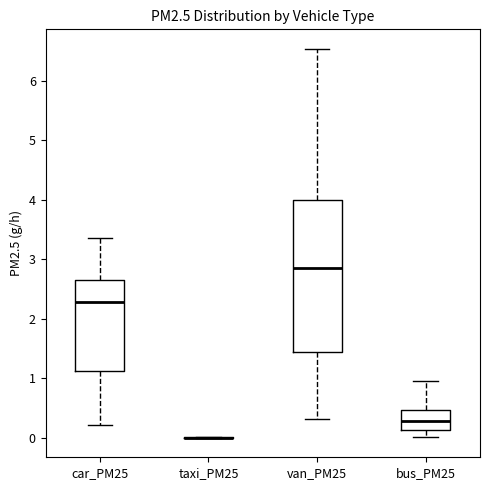

Comparing the boxes themselves (not the whiskers), which one is the tallest?

van_PM25